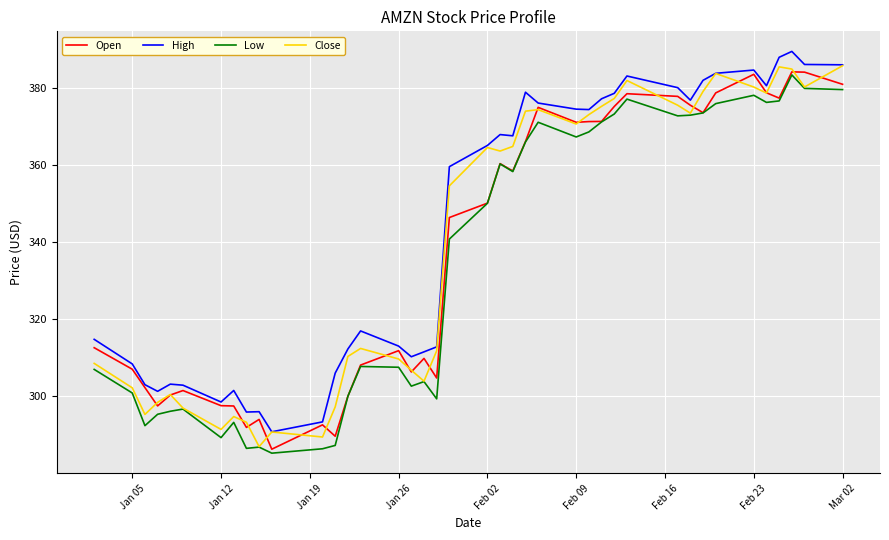

True or false: High and Low cross at least once.

False